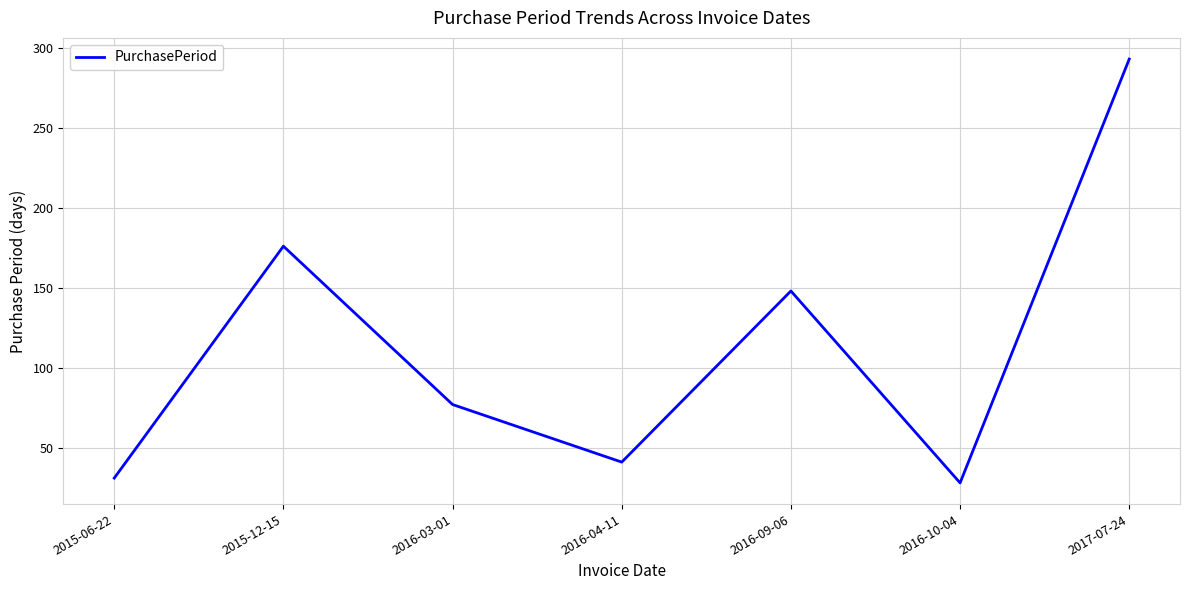

Between 2015-12-15 and 2016-09-06, which is larger?

2015-12-15